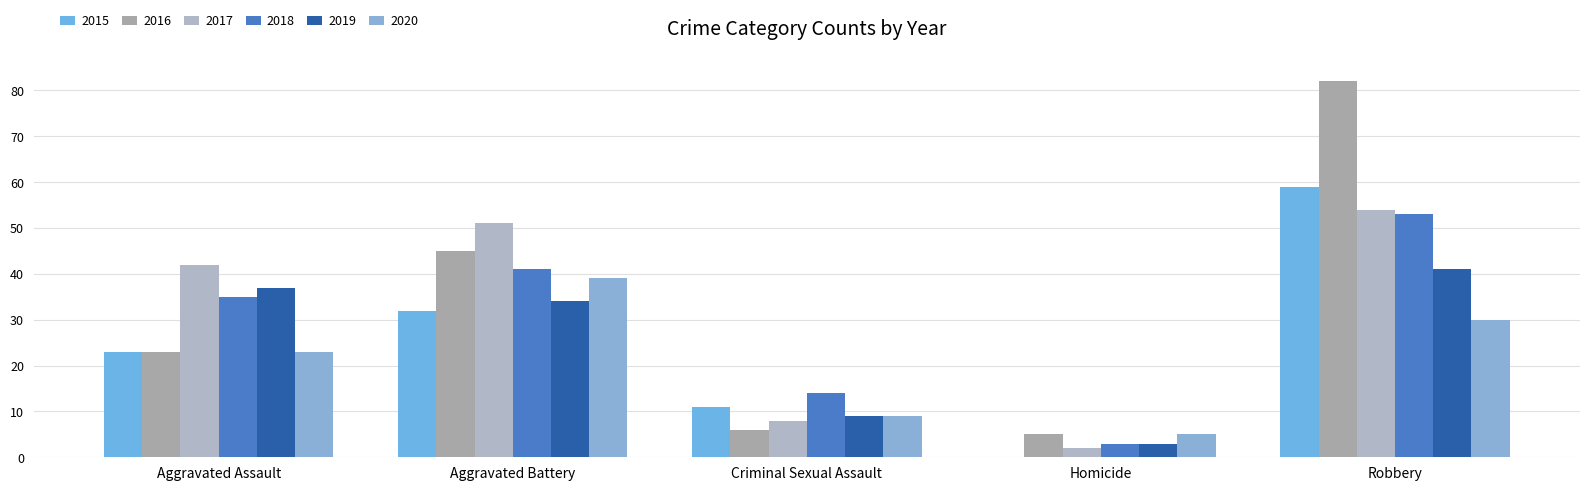

Where does the 2020 series first go above 23?

Aggravated Battery